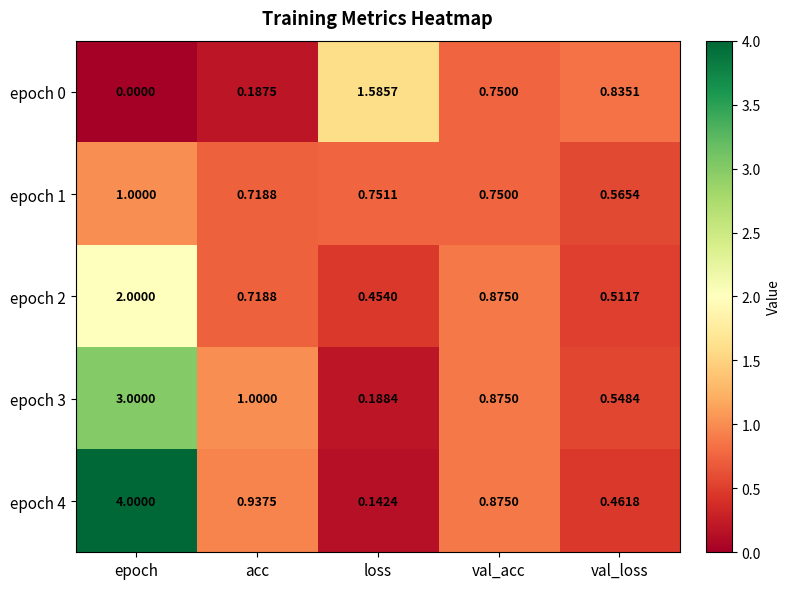

Rank the categories by epoch 0 value from highest to lowest.

loss, val_loss, val_acc, acc, epoch